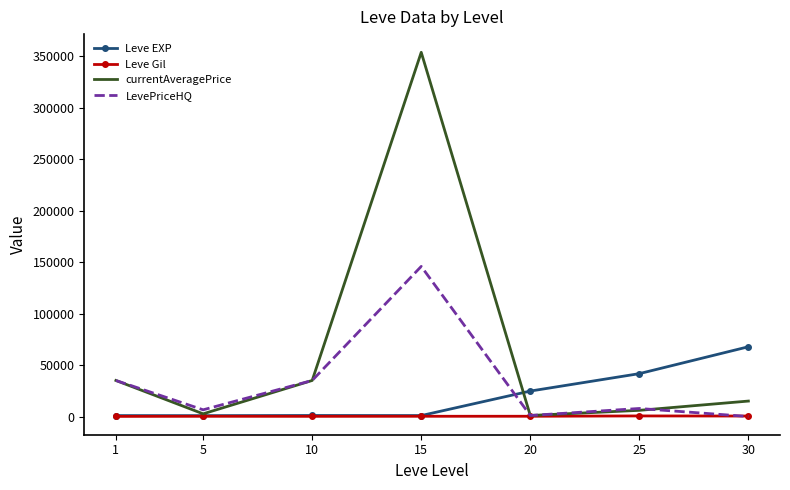

What is the maximum value shown in the chart?

353642.7